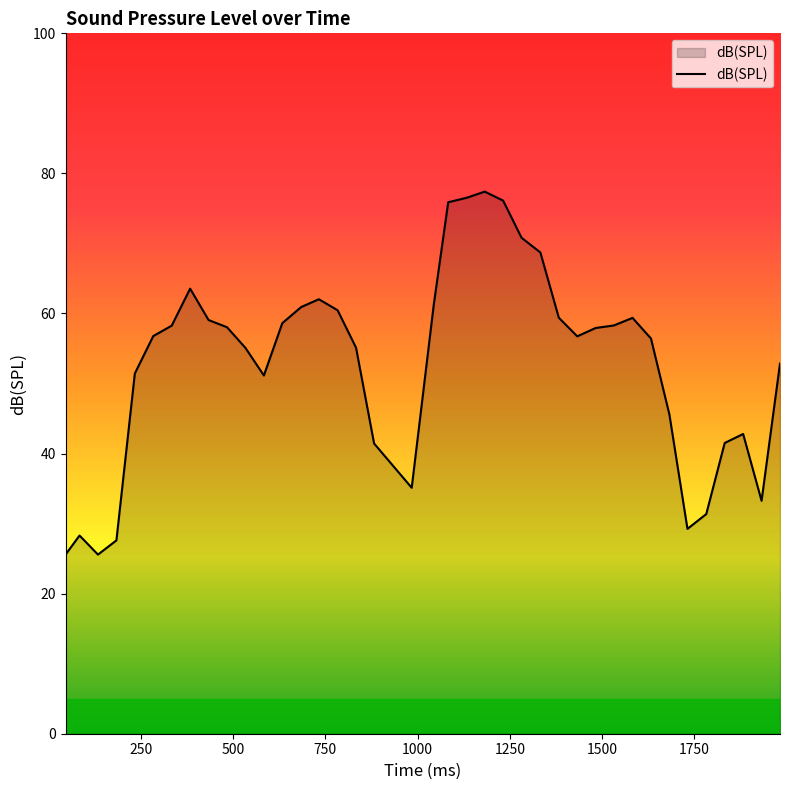

What is the smallest value displayed?

25.6